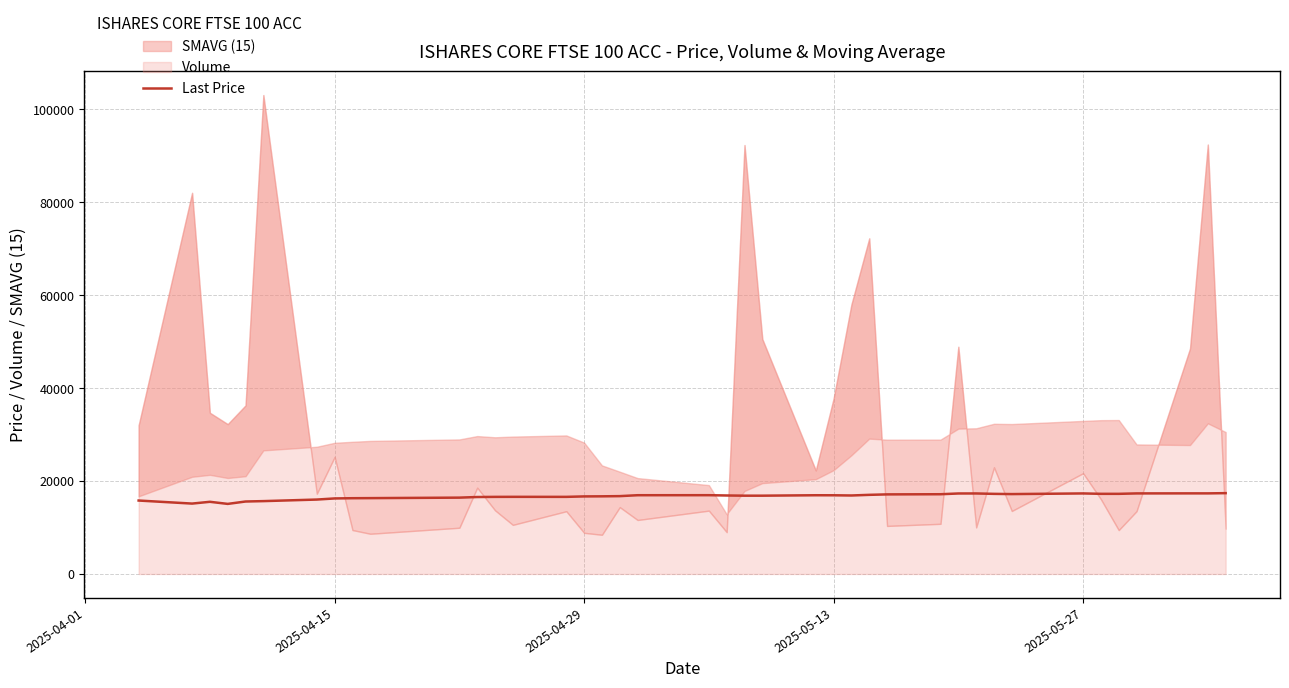

What is the maximum value for Last Price?

17396